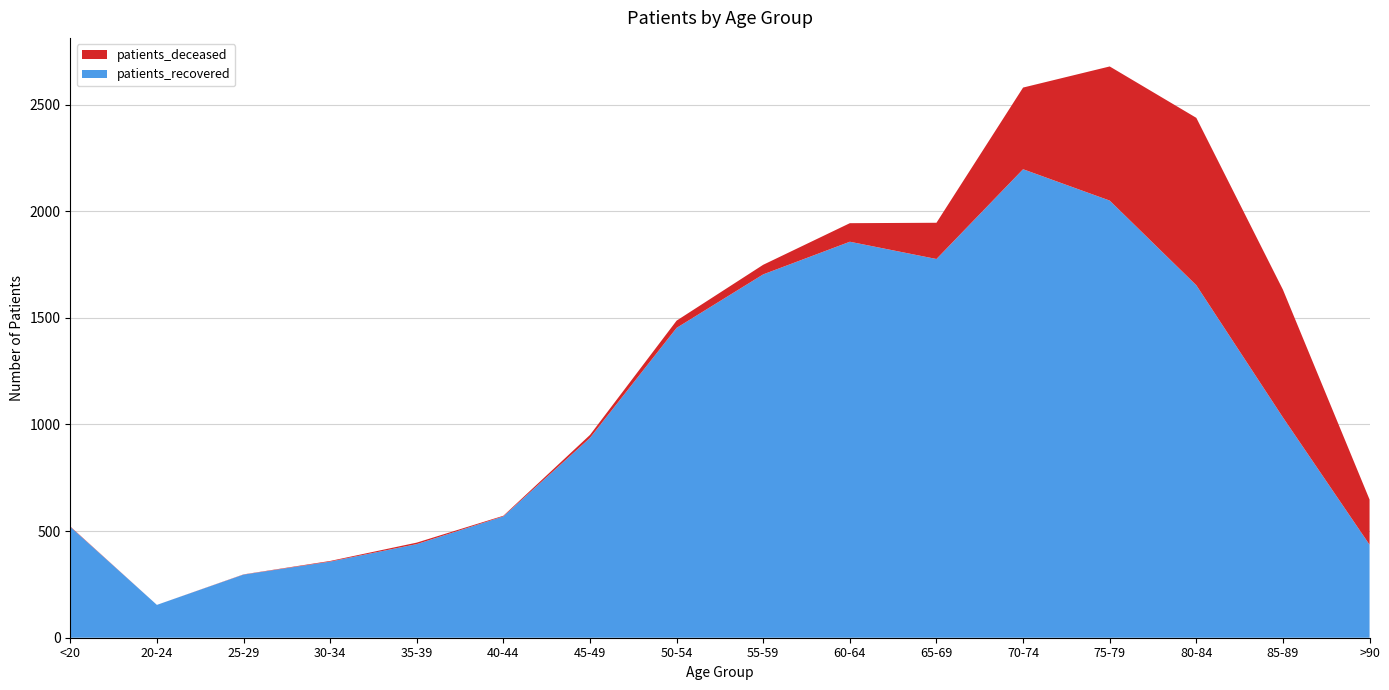

Reading right to left, extract all data points from this chart.

patients_deceased: 212	599	785	629	383	170	87	45	34	14	3	7	3	1	0	2
patients_recovered: 436	1033	1653	2050	2197	1776	1857	1704	1453	937	569	439	357	296	154	520